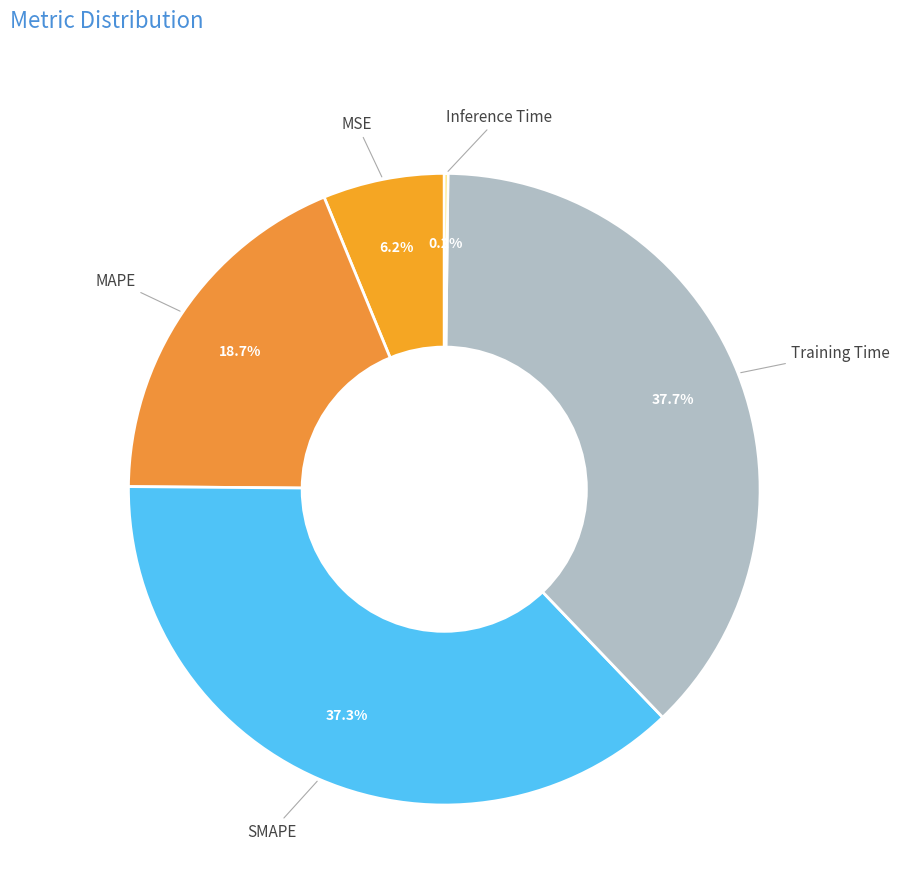

What is the ratio of the value at MAPE to the value at SMAPE?

0.5